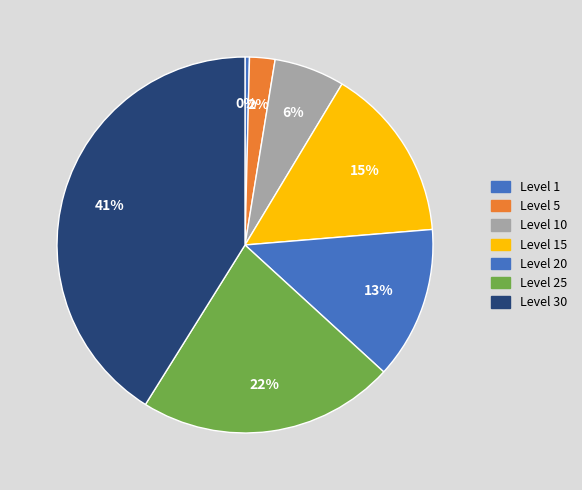

Combined, what portion of the pie is Level 20 and Level 30?

54.2%